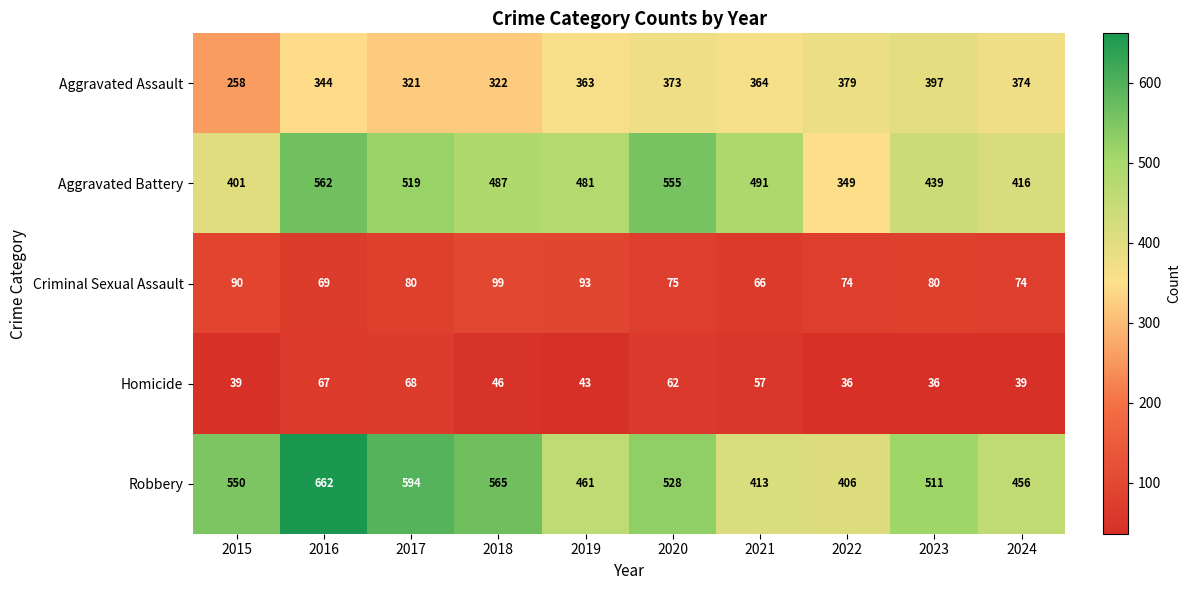

Between 2023 and 2024, which series saw the biggest shift?

Robbery